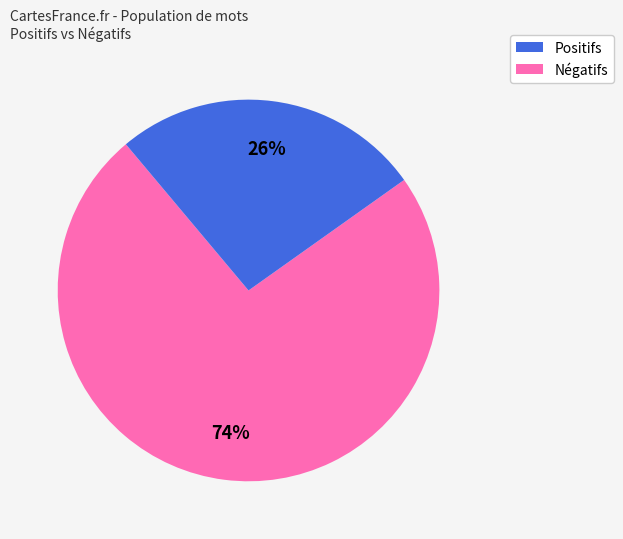

Is there a majority slice in this chart?

Yes